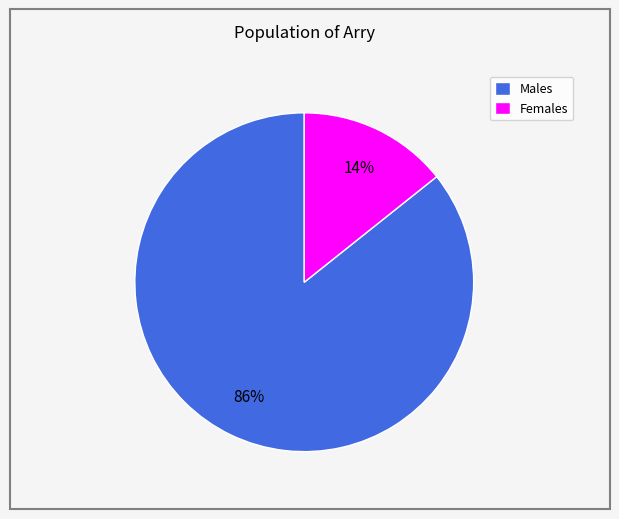

To the nearest percent, what portion does Males represent?

86%